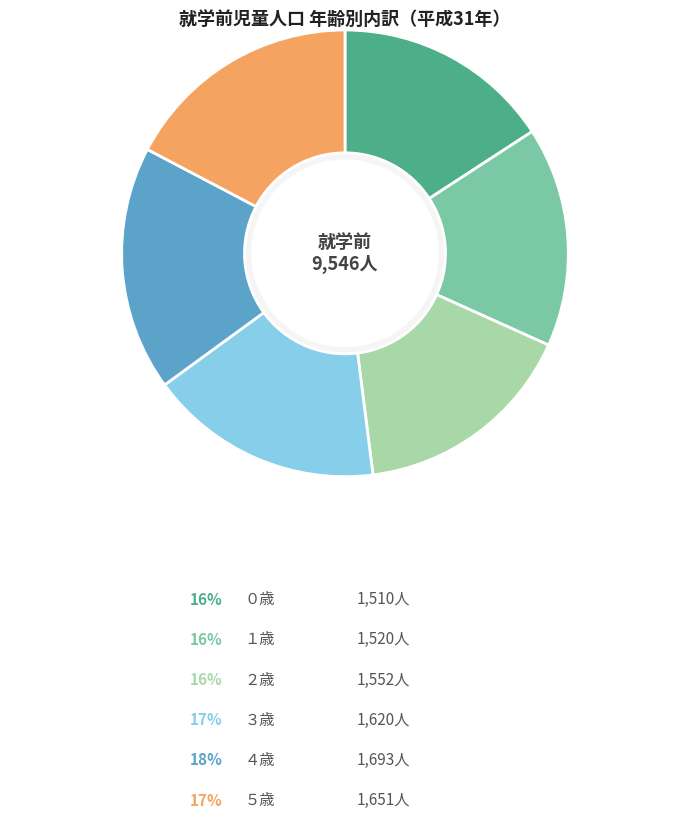

Rank the categories by value from highest to lowest.

４歳, ５歳, ３歳, ２歳, １歳, ０歳